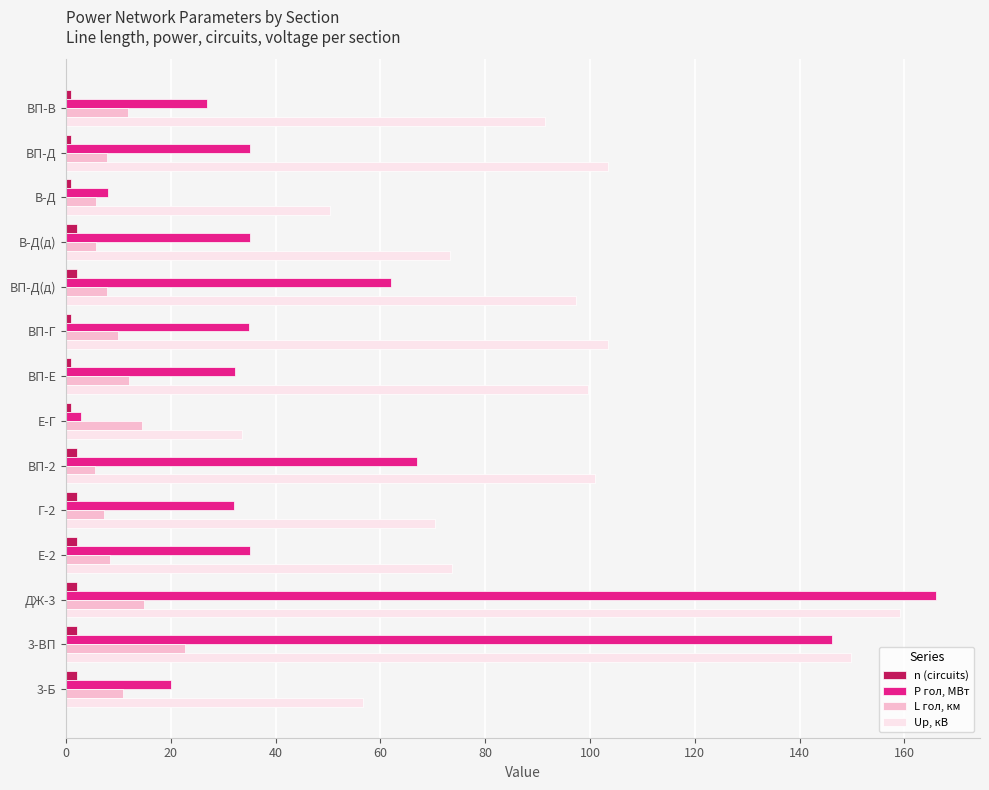

Is it true that L гол, км equals 3.9 at ВП-Г?

False